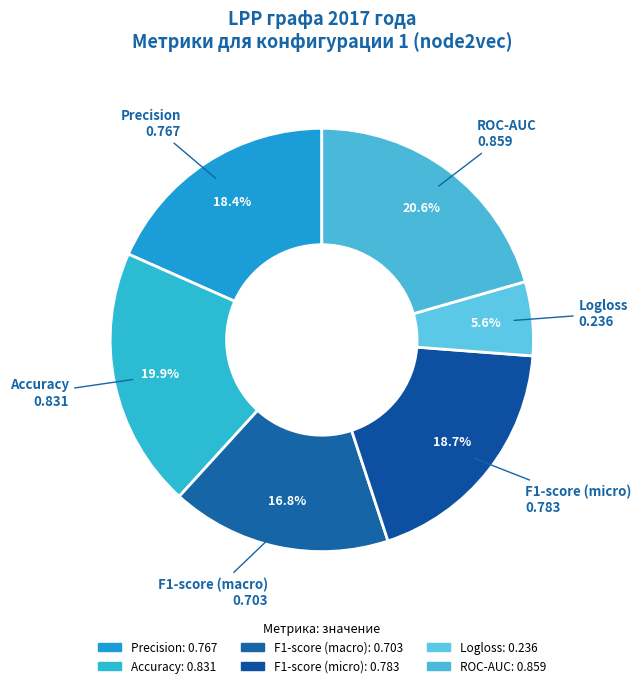

What percentage do Accuracy and ROC-AUC together represent?

40.4%